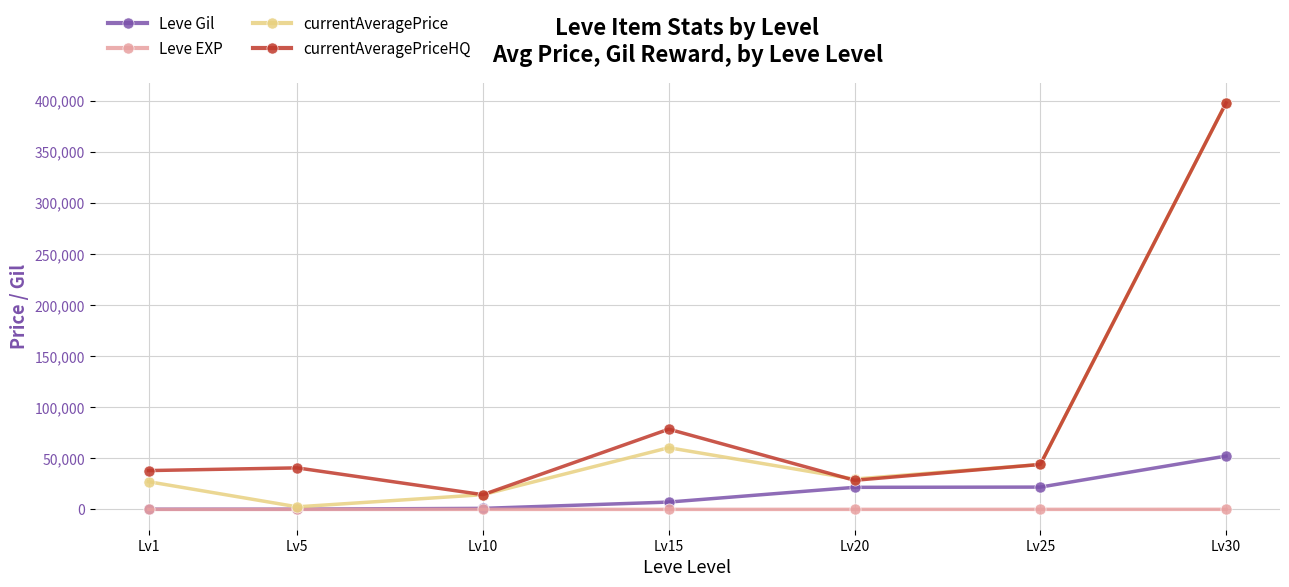

Where is the first local minimum for currentAveragePrice?

Lv5